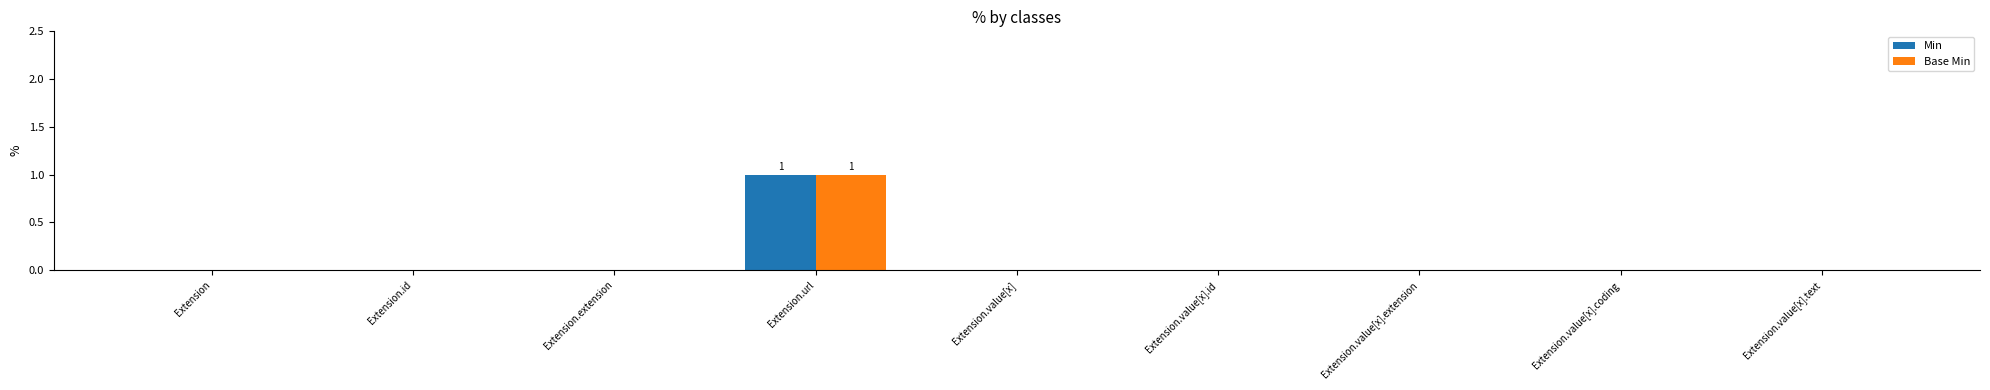

Reading left to right, what are all the values shown in this chart?

Min: Extension=0	Extension.id=0	Extension.extension=0	Extension.url=1	Extension.value[x]=0	Extension.value[x].id=0	Extension.value[x].extension=0	Extension.value[x].coding=0	Extension.value[x].text=0
Base Min: Extension=0	Extension.id=0	Extension.extension=0	Extension.url=1	Extension.value[x]=0	Extension.value[x].id=0	Extension.value[x].extension=0	Extension.value[x].coding=0	Extension.value[x].text=0